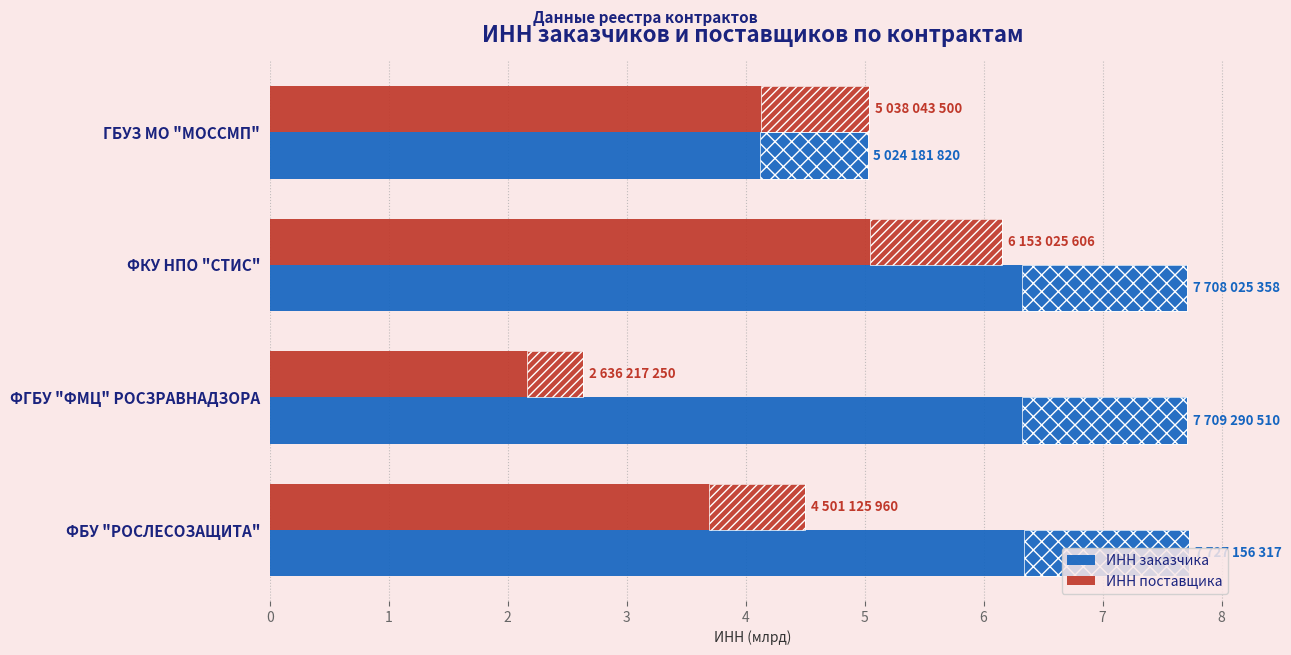

What is the difference between the maximum and second lowest values in the ИНН поставщика series?

1.7